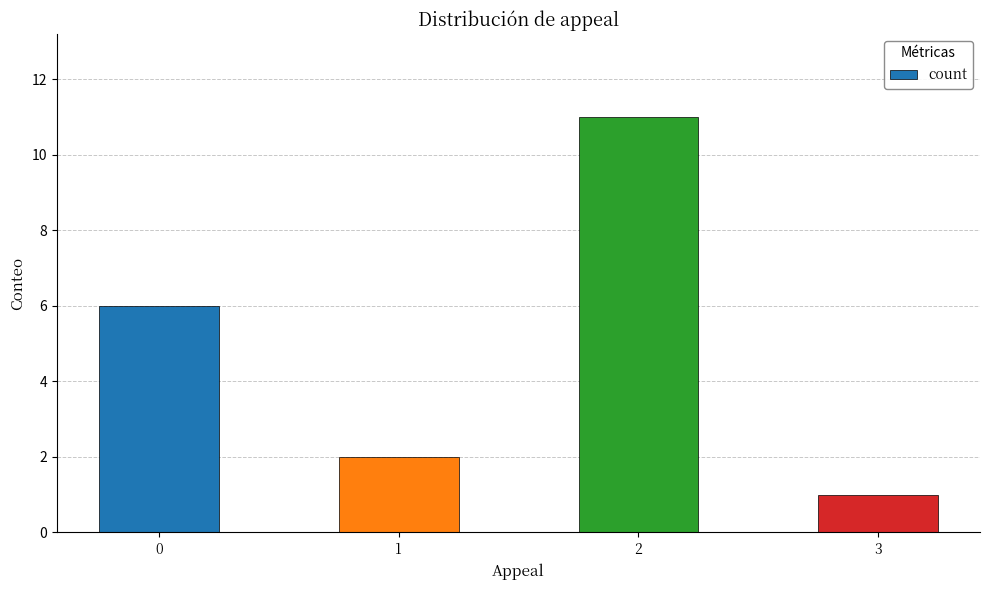

What is the smallest value displayed?

1